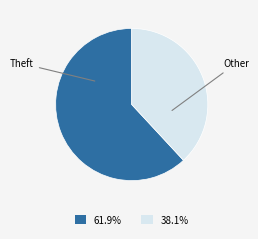

Does any single category account for the majority?

Yes